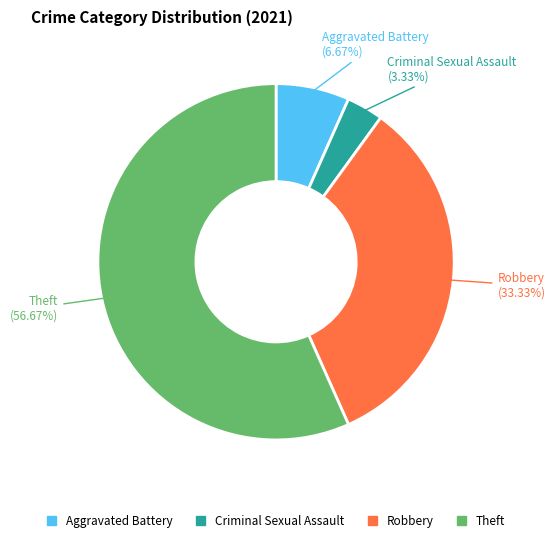

How many segments does this pie chart have?

4